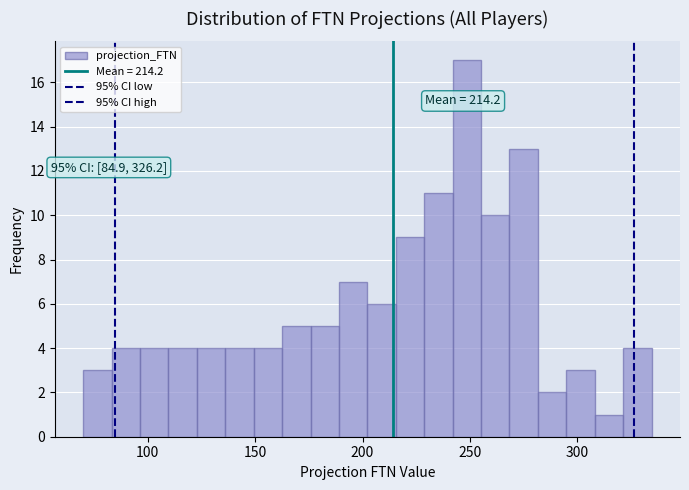

Read against the x-axis, roughly where is the centre of the tallest bar?

250